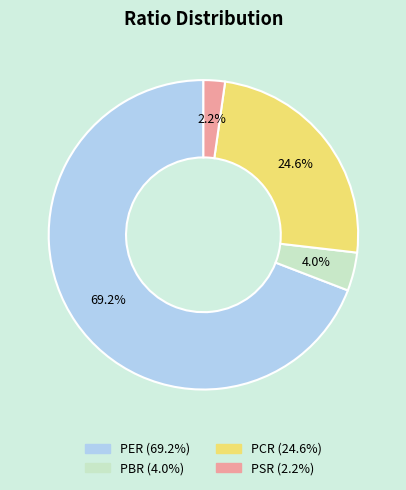

To the nearest percent, what percentage of the pie is PSR?

2%